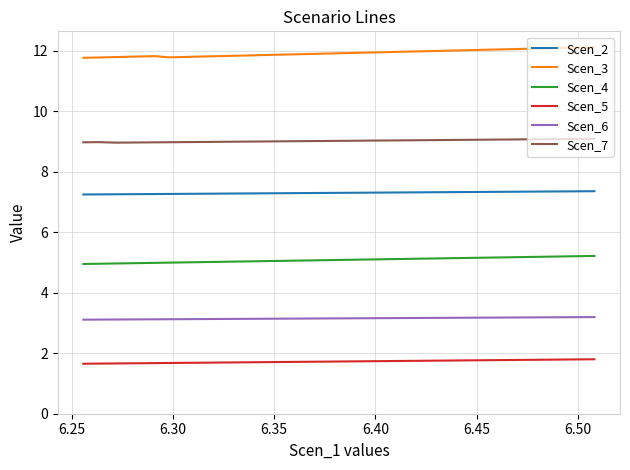

True or false: Scen_4 and Scen_2 cross at least once.

False